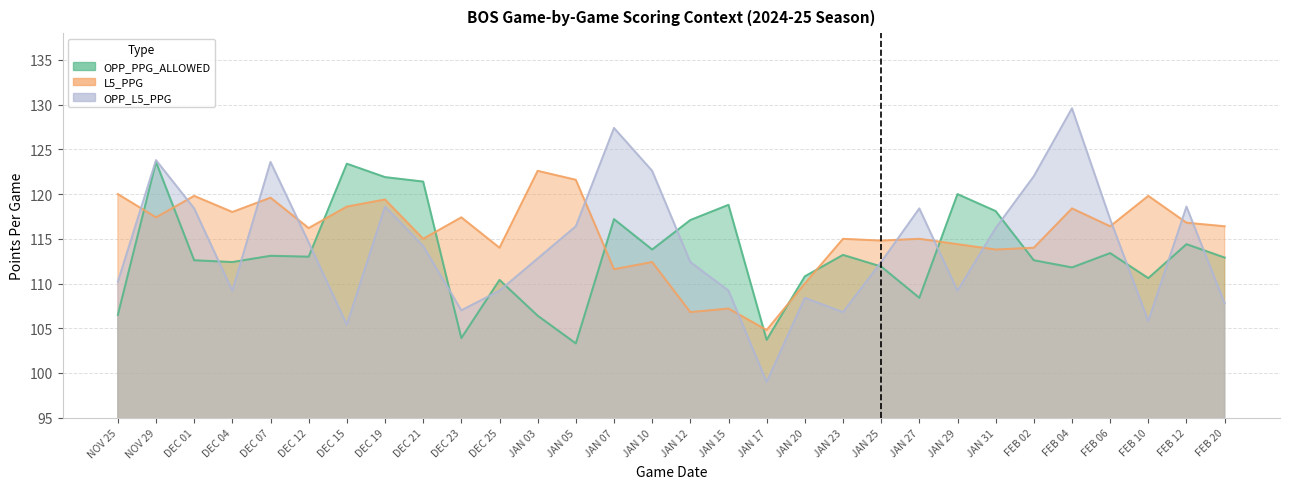

What is the sum of the L5_PPG values at FEB 12 and DEC 23?

234.2